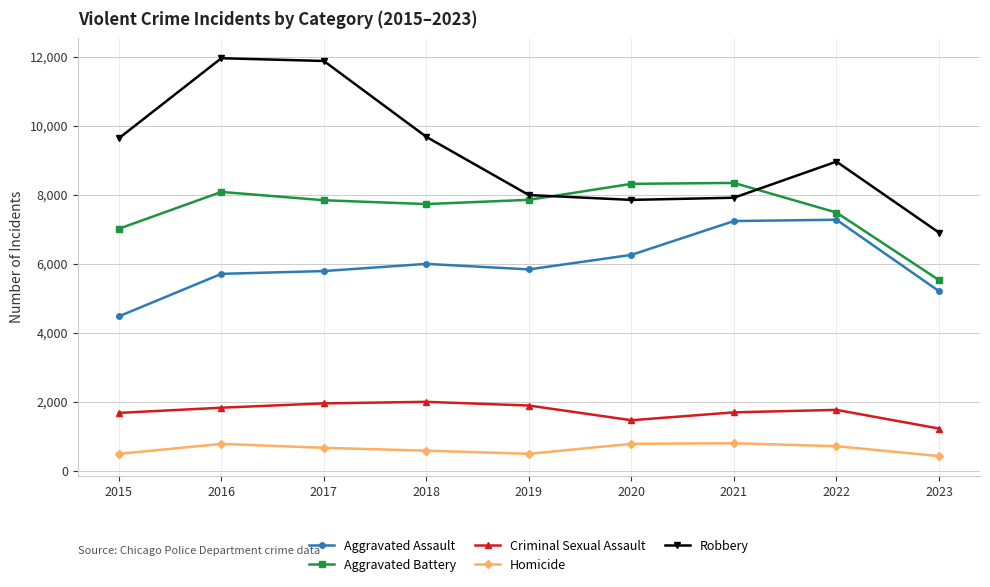

True or false: Aggravated Battery and Aggravated Assault cross at least once.

False